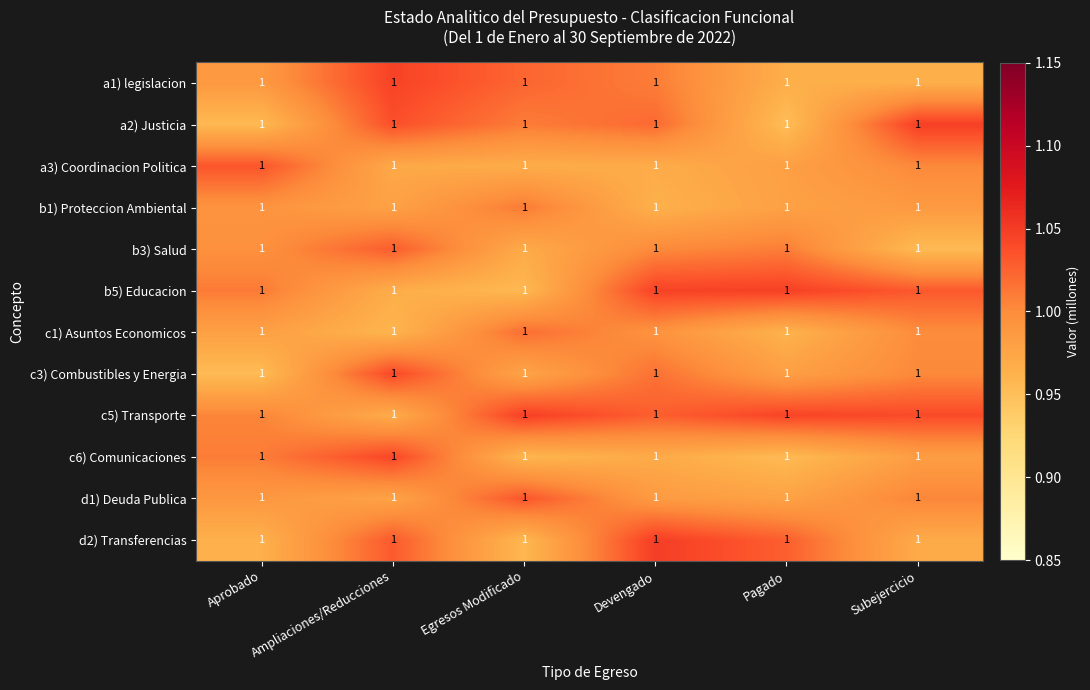

What is the total value across all series at Pagado?

11.9